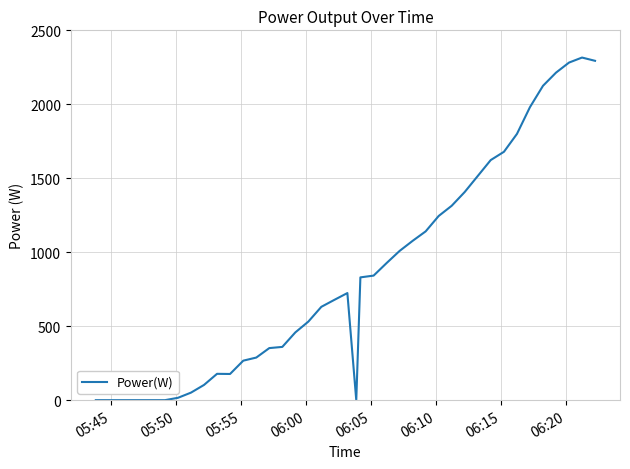

What is the greatest value displayed?

2316